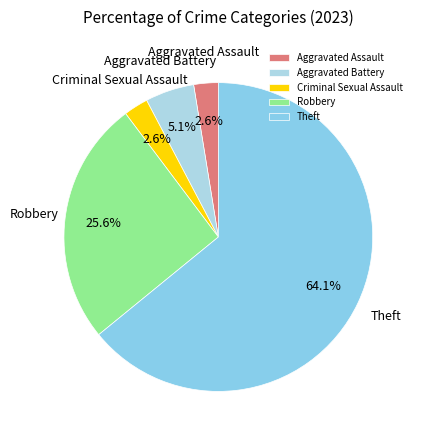

Which category has the biggest portion of the pie?

Theft